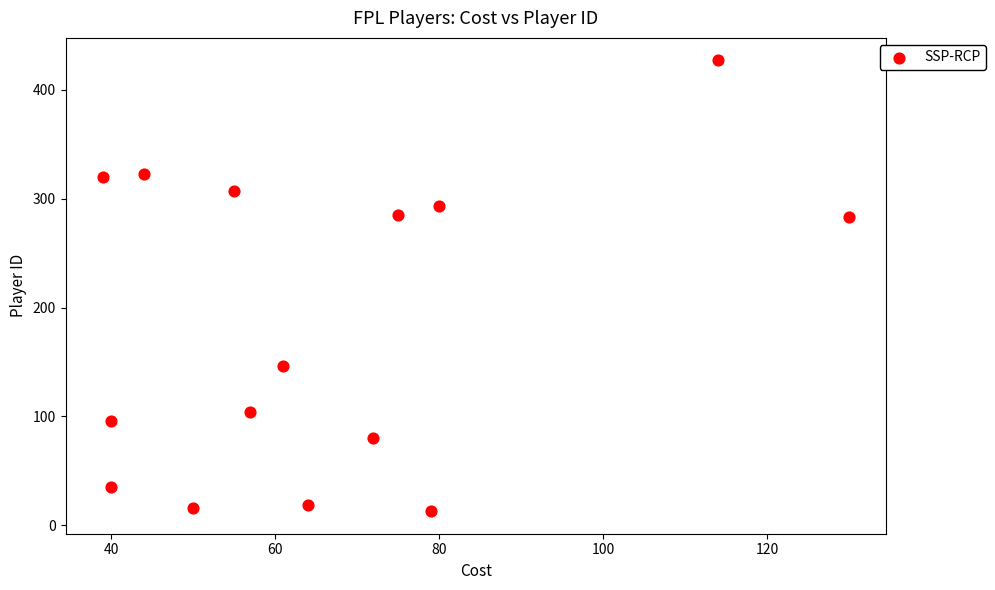

What is the range of Y values (max minus min)?

414